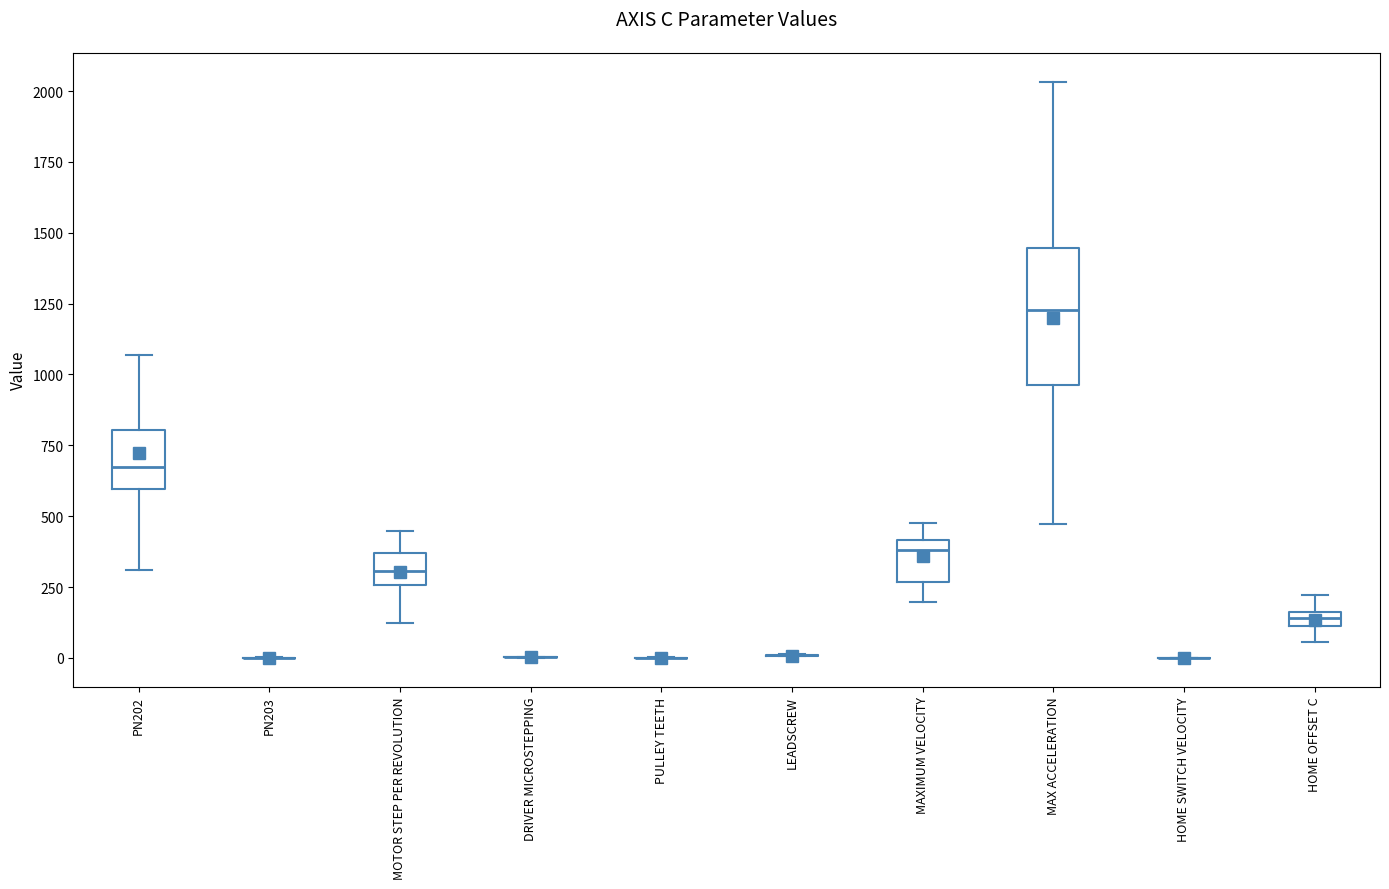

Which box is the tallest, from its lower edge to its upper edge?

MAX ACCELERATION